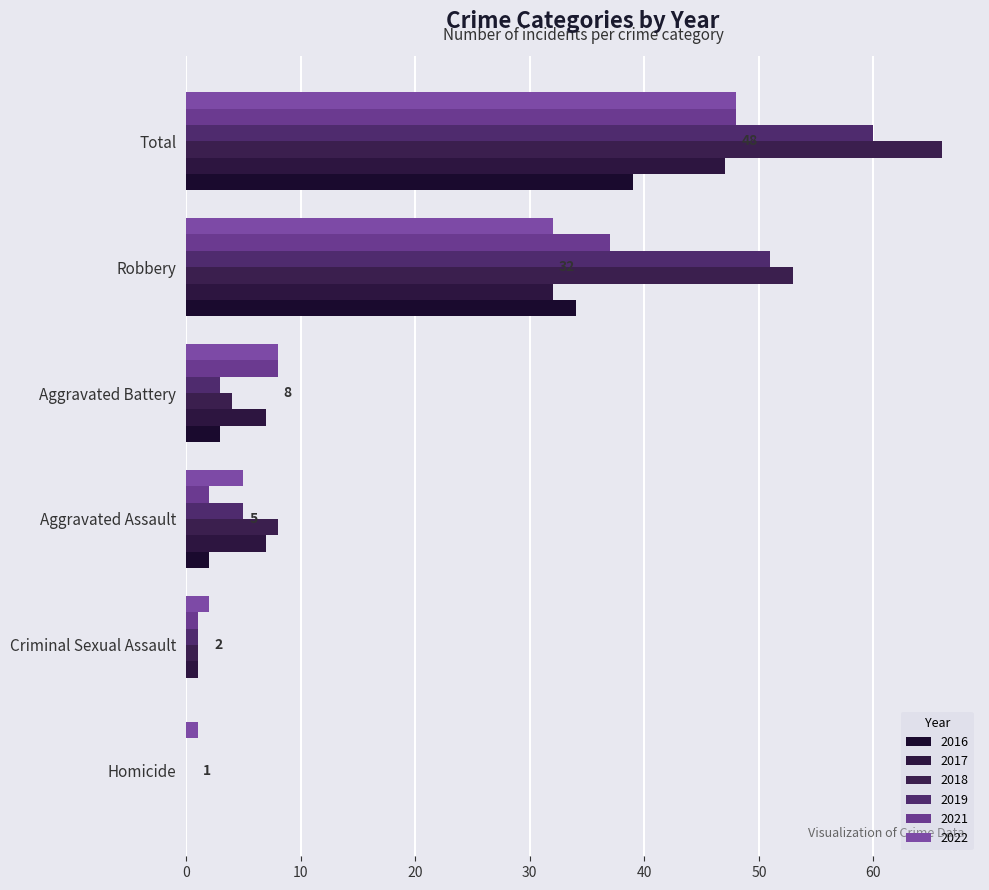

How many values in 2018 are above zero?

5